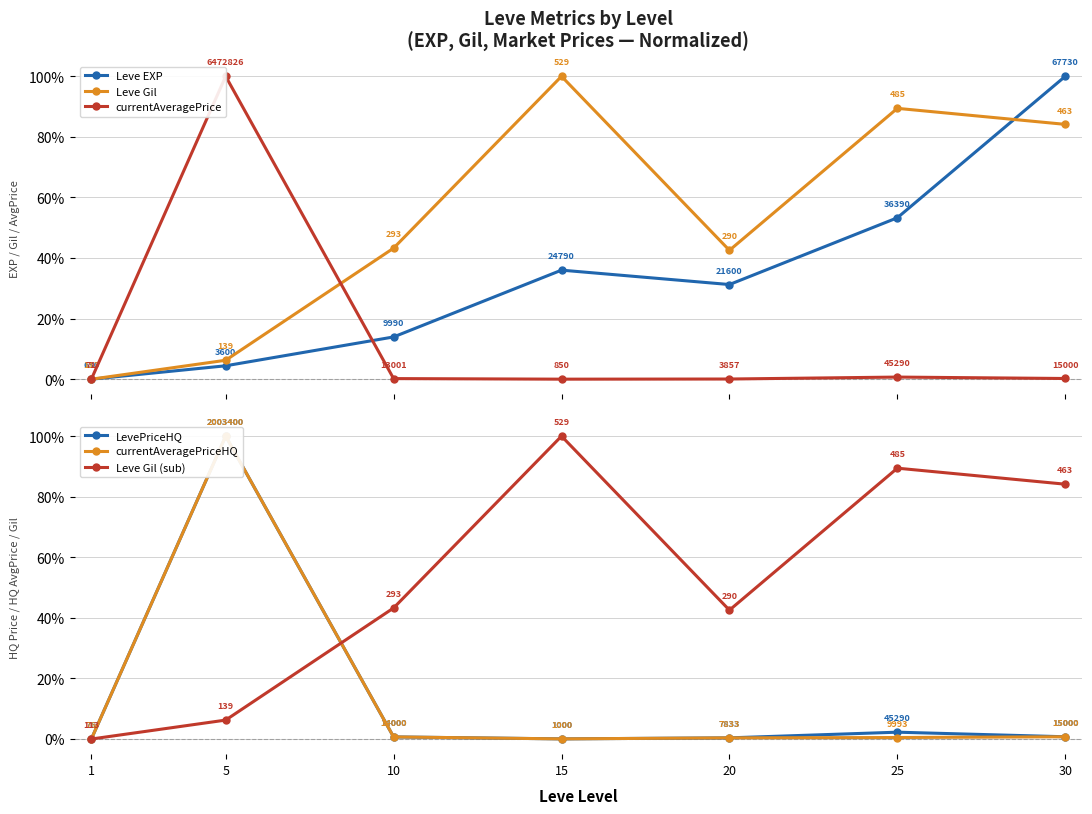

How many lines are shown in the chart?

6